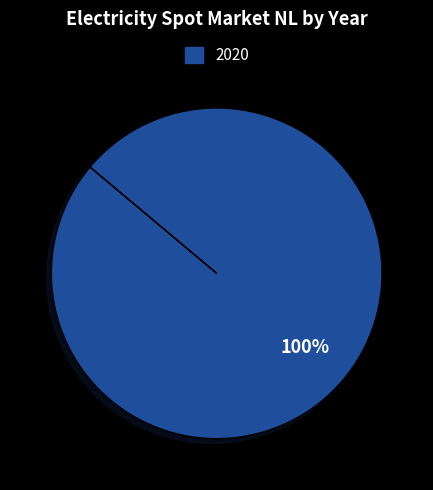

Is there any slice that represents more than half of the pie?

Yes